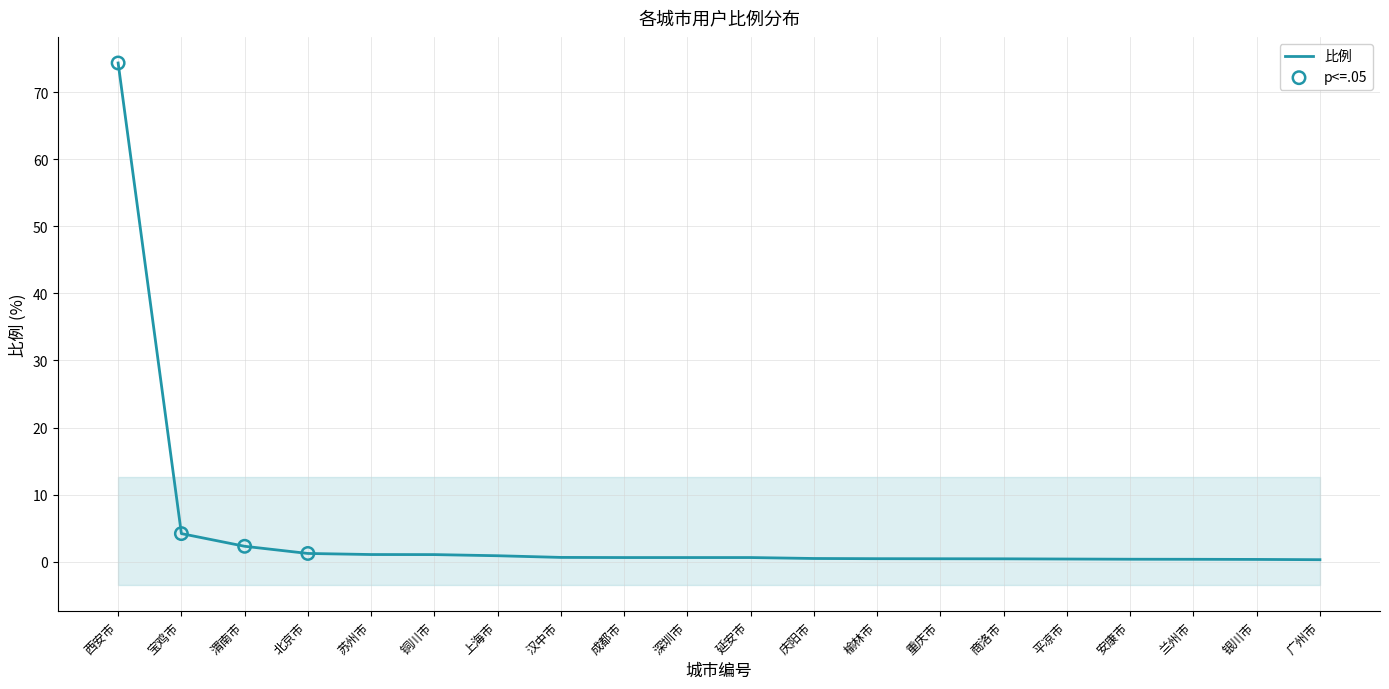

Which has a higher value, 银川市 or 榆林市?

榆林市